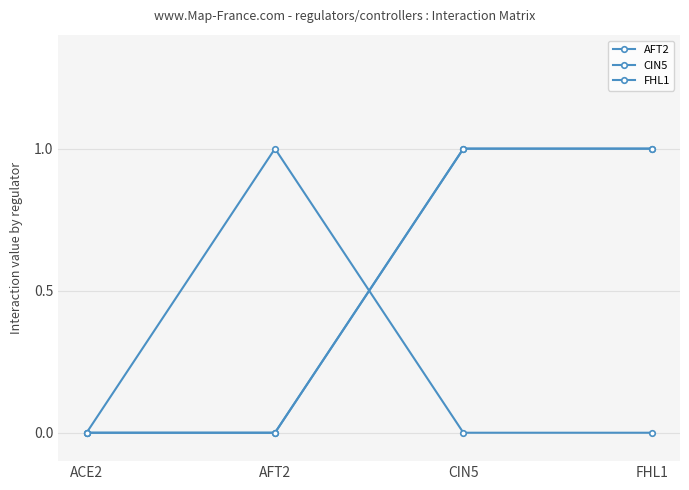

Does the chart have visible grid lines?

Yes